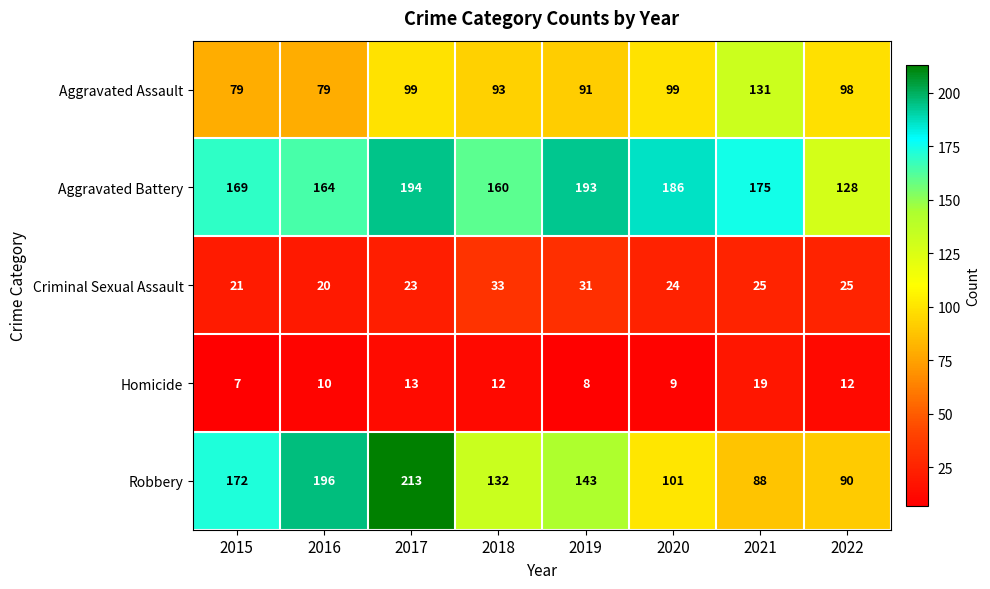

Which series has the largest total across all categories?

Aggravated Battery